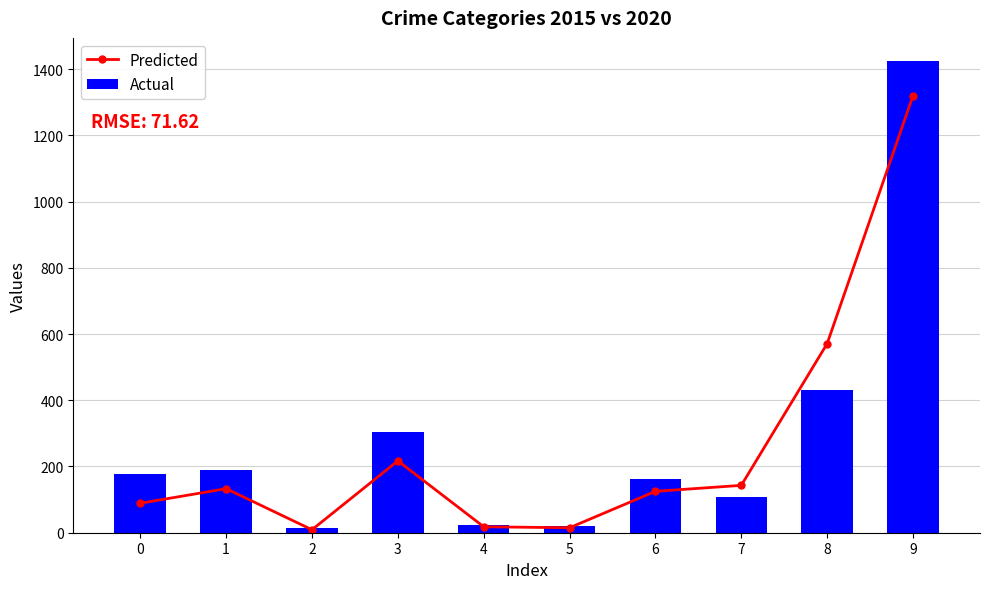

What are all the series names shown in the legend?

Predicted, Actual